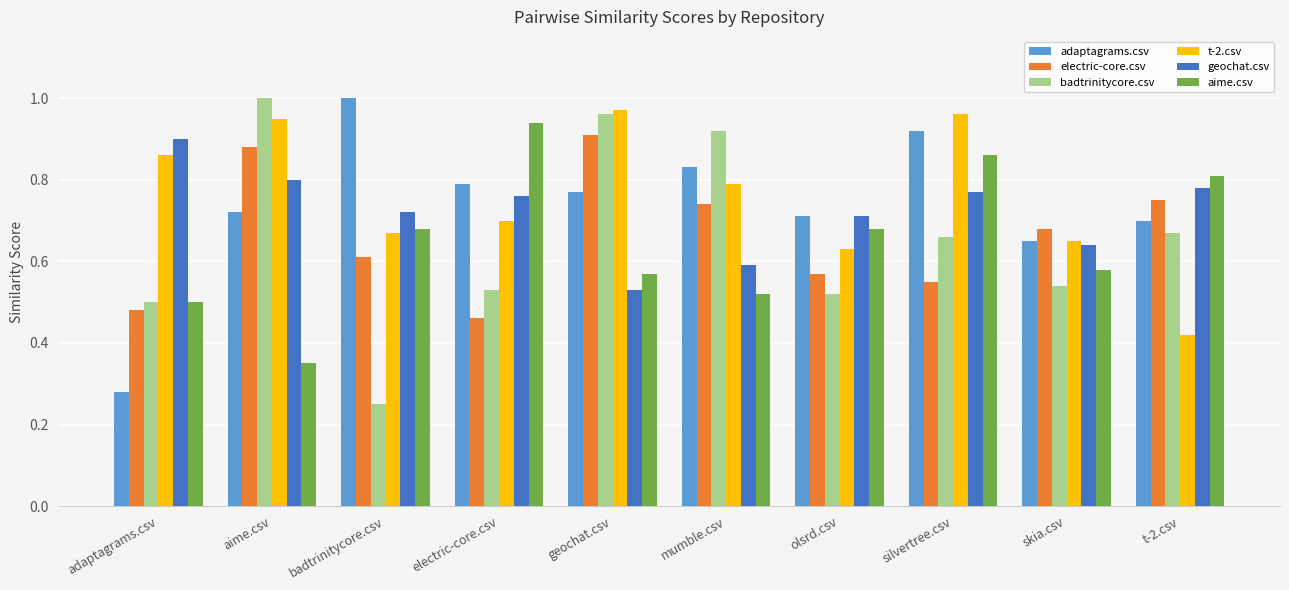

Does the chart contain any negative values?

No